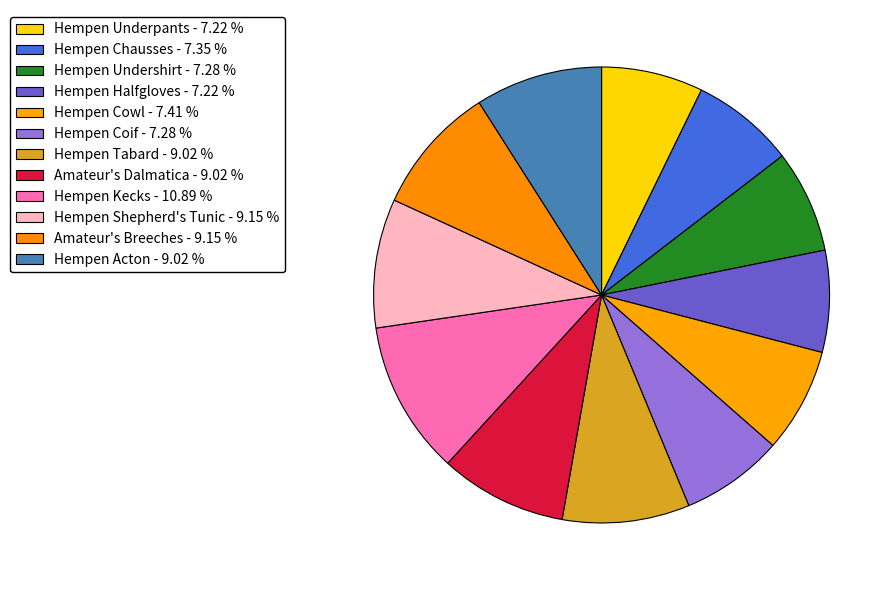

True or false: Hempen Halfgloves accounts for 2% of the total.

False